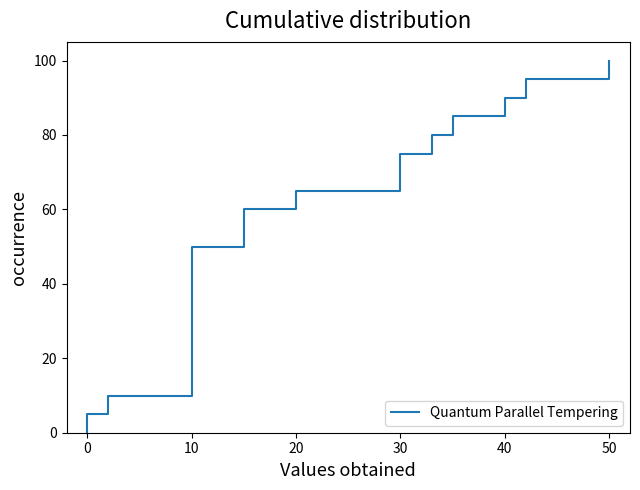

Is it true that the value at 10 is 13.4?

False